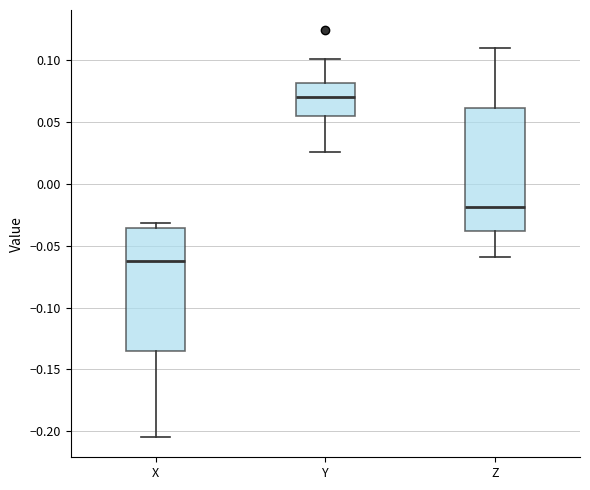

Reading left to right, transcribe this box plot: for each box, give where its median line is, the range the box spans, and where its two whiskers end, as read against the y-axis. The values are not printed on the chart, so give them approximately, as read against the axis.

X: median -0.065, box -0.135 to -0.035, whiskers -0.205 to -0.030
Y: median 0.070, box 0.055 to 0.080, whiskers 0.025 to 0.100
Z: median -0.020, box -0.040 to 0.060, whiskers -0.060 to 0.110